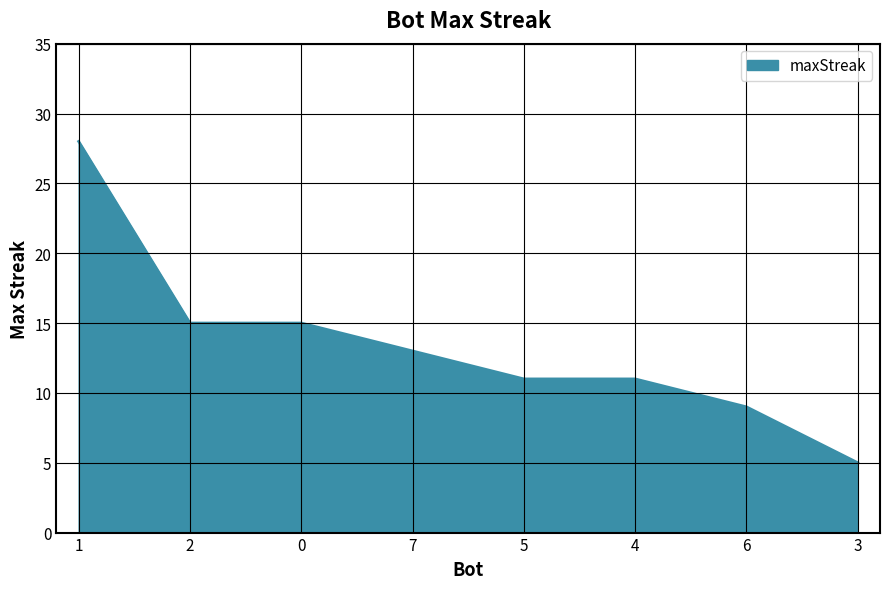

What position from the left is 4?

6